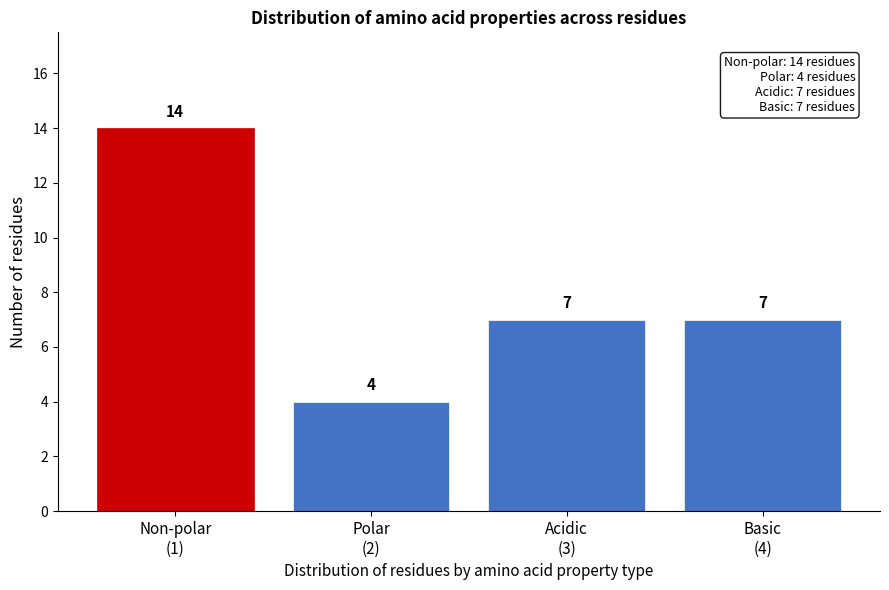

Reading left to right, list all the values displayed in this chart.

14	4	7	7